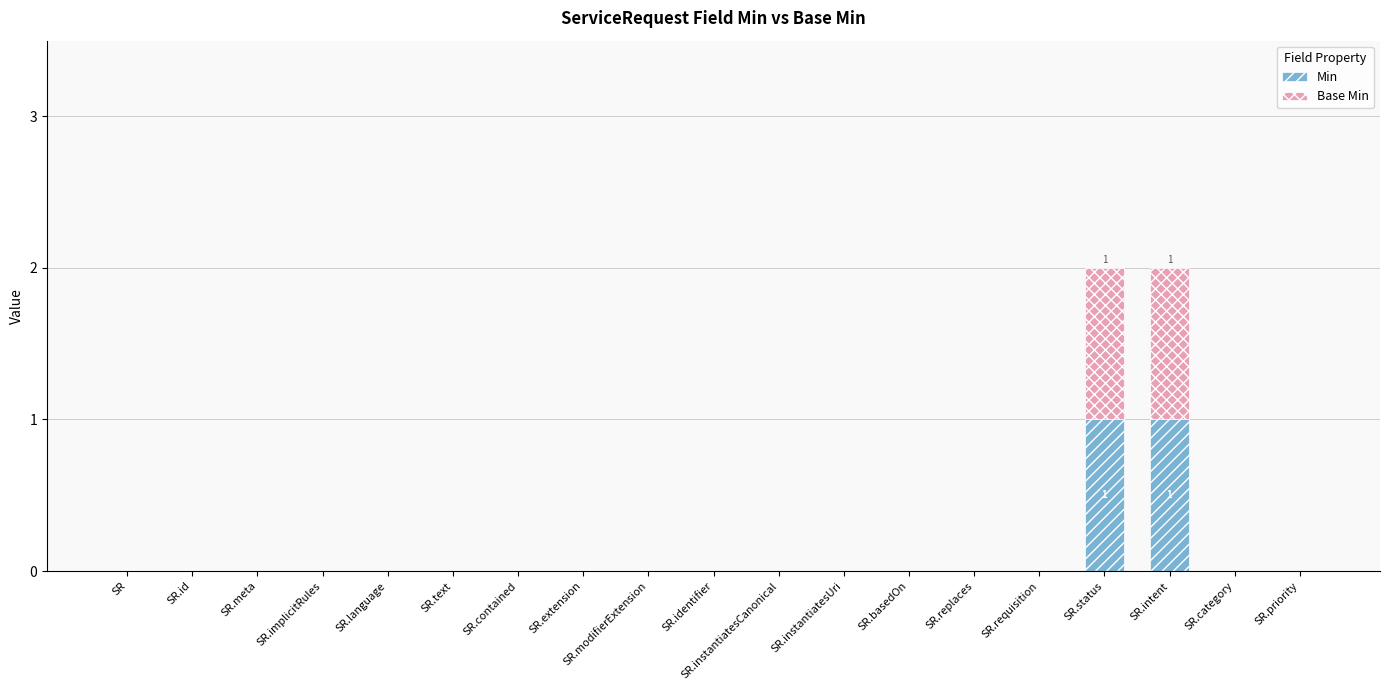

What are all the series names shown in the legend?

Min, Base Min